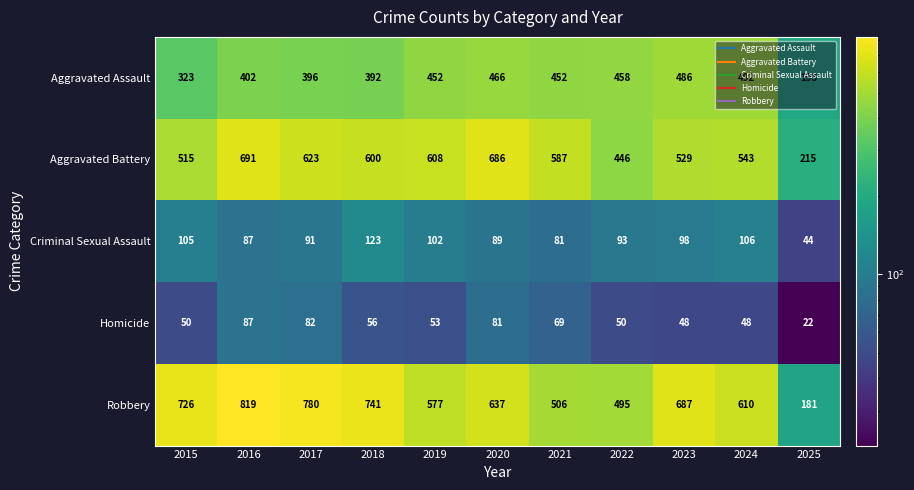

Is it true that Aggravated Battery equals 686 at 2020?

True